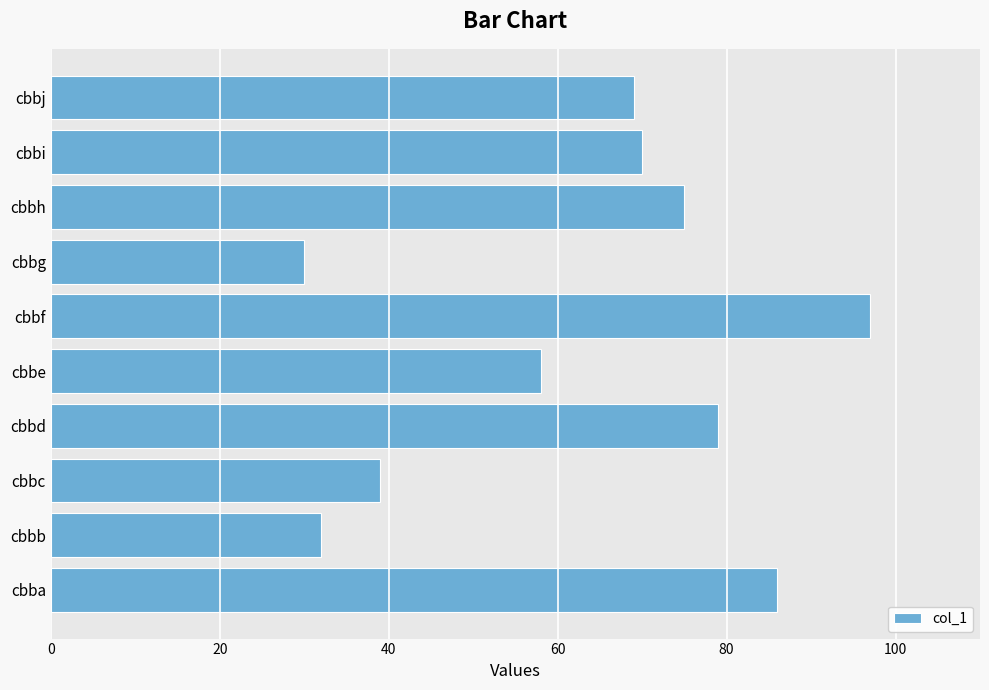

What is the average value?

64